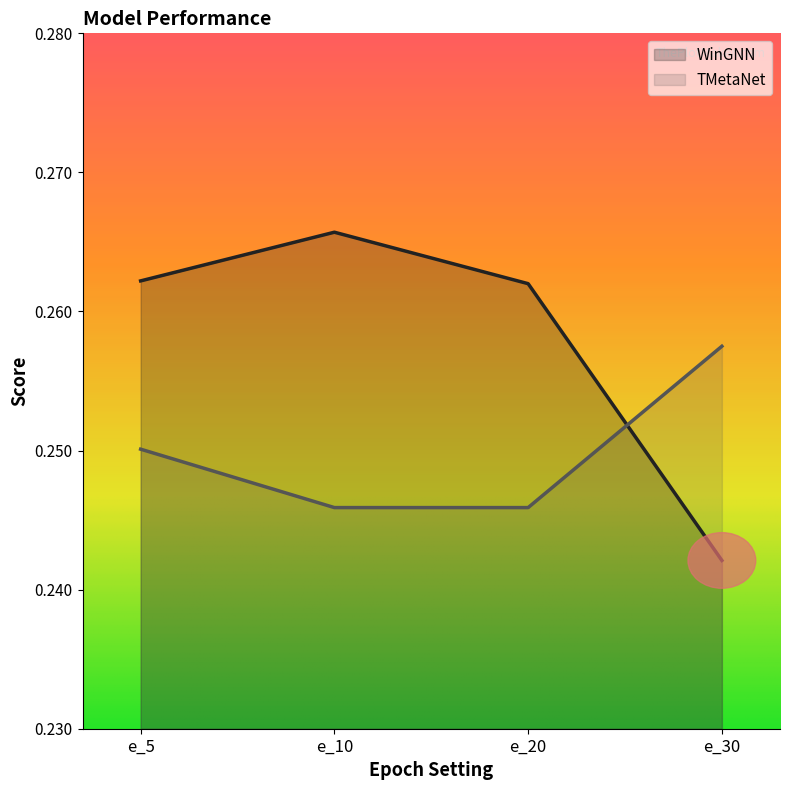

What is the value of the WinGNN point at the 4th from the left?

0.2